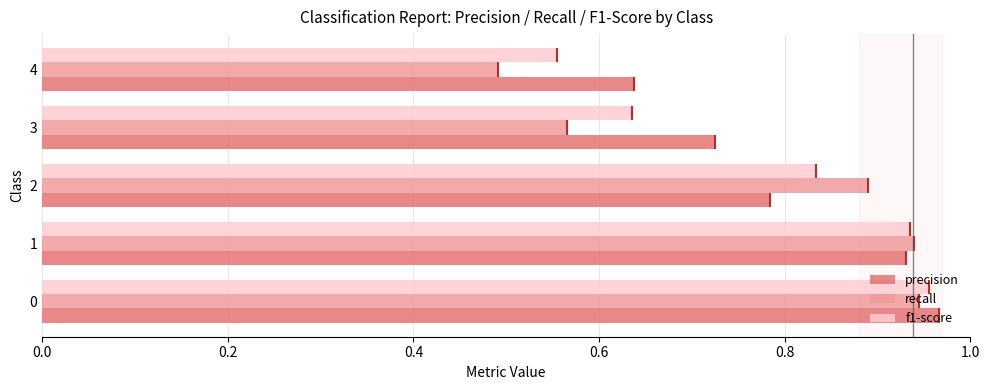

At how many categories does at least one series exceed 0?

5